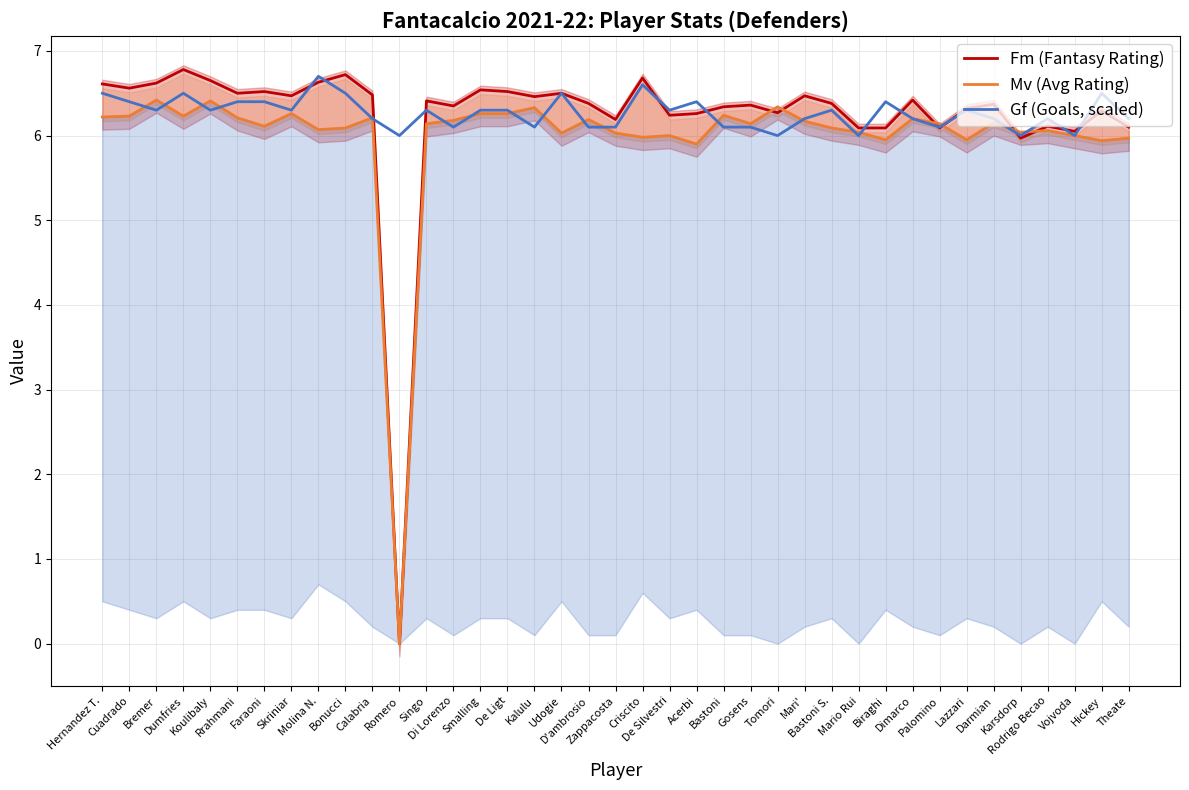

Is this an area chart (filled region under the line)?

No